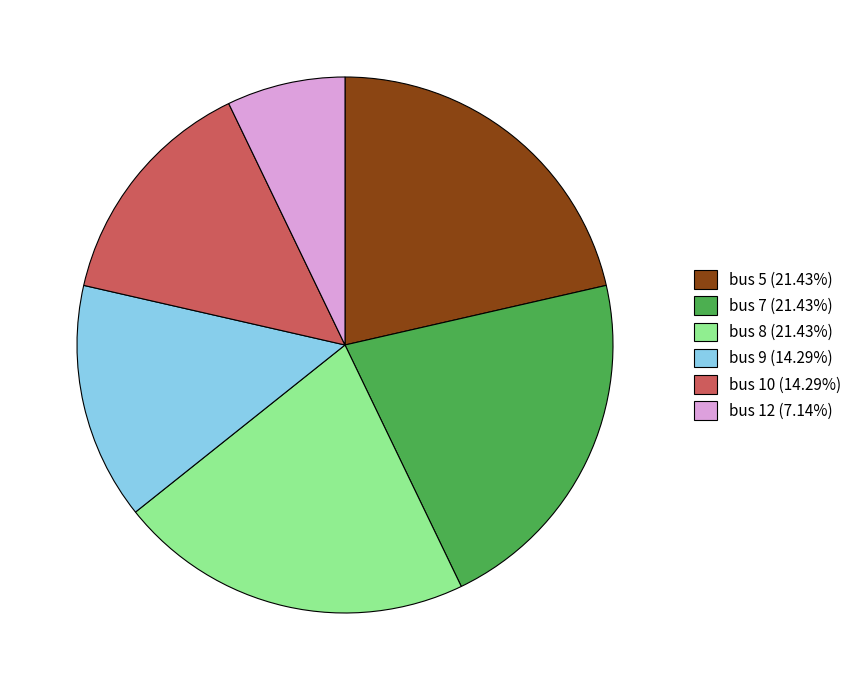

Does any single category account for the majority?

No